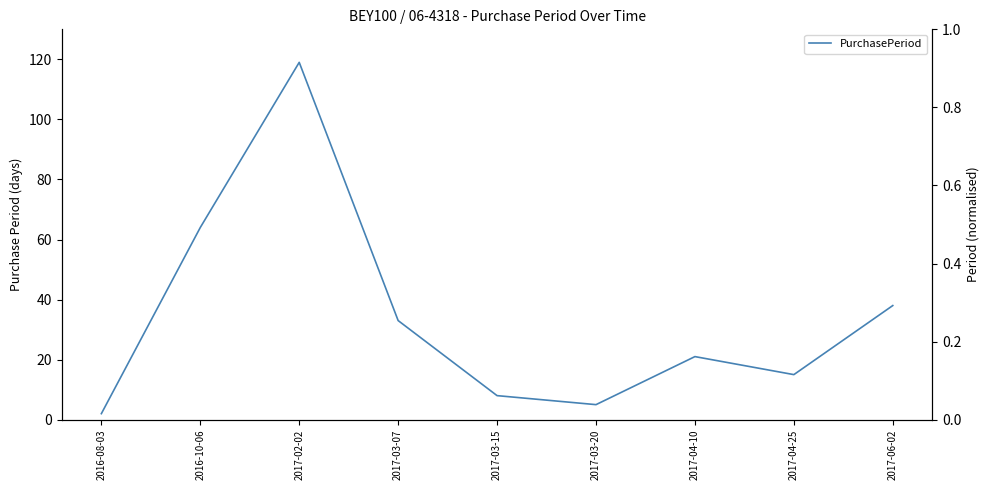

List the labels in order of value, largest first.

2017-02-02, 2016-10-06, 2017-06-02, 2017-03-07, 2017-04-10, 2017-04-25, 2017-03-15, 2017-03-20, 2016-08-03